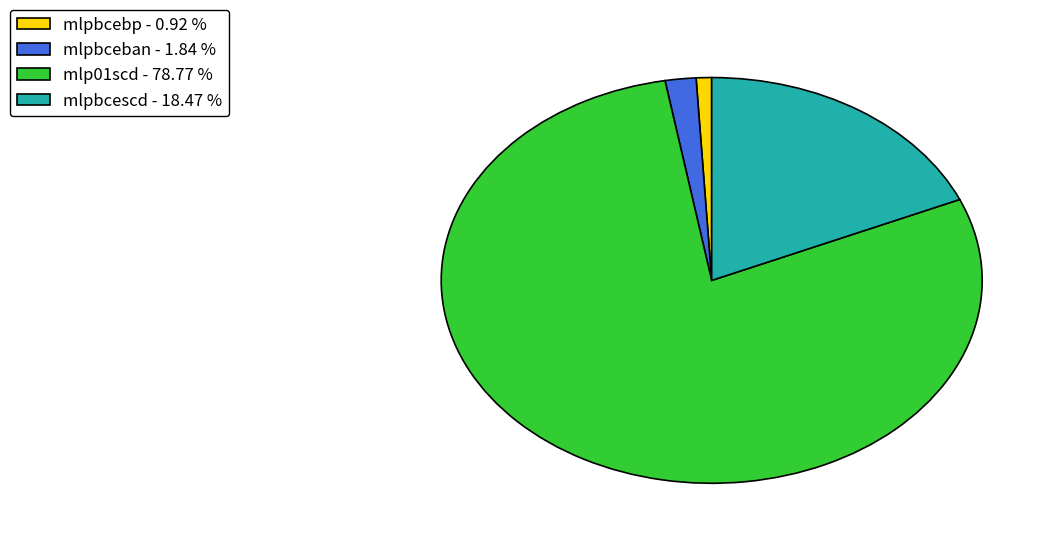

True or false: mlpbcebp accounts for 11% of the total.

False